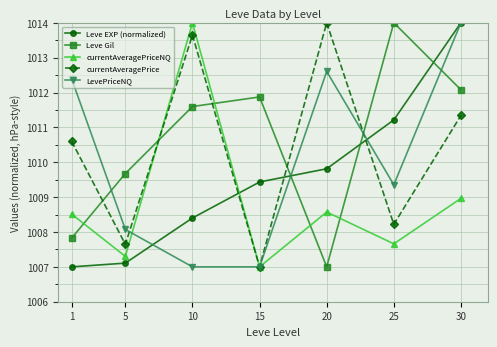

Reading left to right, list all the values displayed in this chart.

Leve EXP (normalized): 1=1007.0	5=1007.1	10=1008.4	15=1009.4	20=1009.8	25=1011.2	30=1014.0
Leve Gil: 1=1007.8	5=1009.7	10=1011.6	15=1011.9	20=1007.0	25=1014.0	30=1012.1
currentAveragePriceNQ: 1=1008.5	5=1007.3	10=1014.0	15=1007.0	20=1008.6	25=1007.7	30=1009.0
currentAveragePrice: 1=1010.6	5=1007.6	10=1013.6	15=1007.0	20=1014.0	25=1008.2	30=1011.3
LevePriceNQ: 1=1012.4	5=1008.1	10=1007.0	15=1007.0	20=1012.6	25=1009.4	30=1014.0